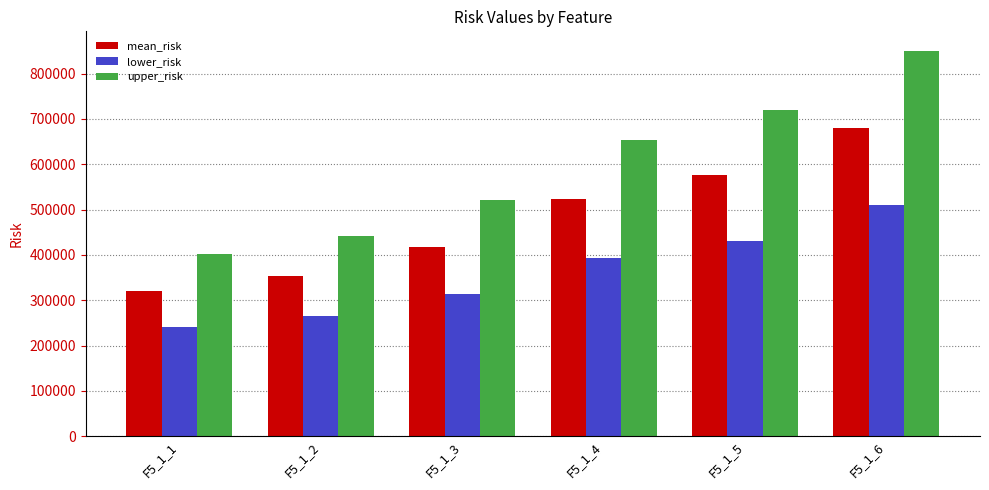

The value of mean_risk at F5_1_4 is 523454.6. True or false?

True